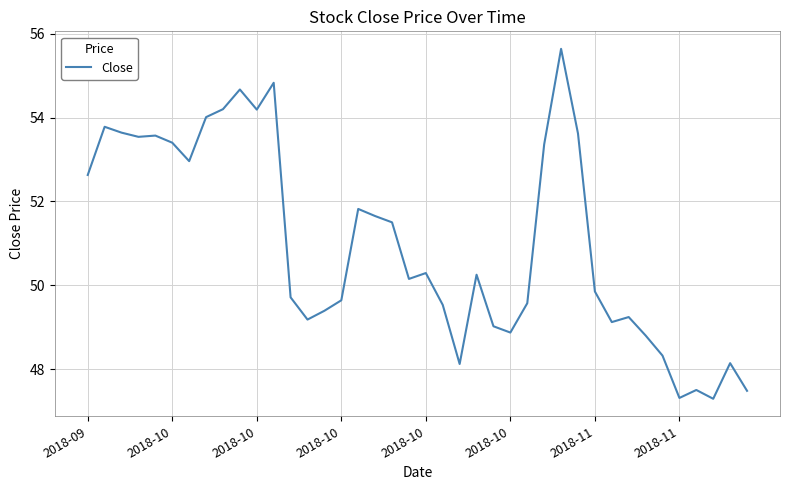

What is the greatest value displayed?

55.6